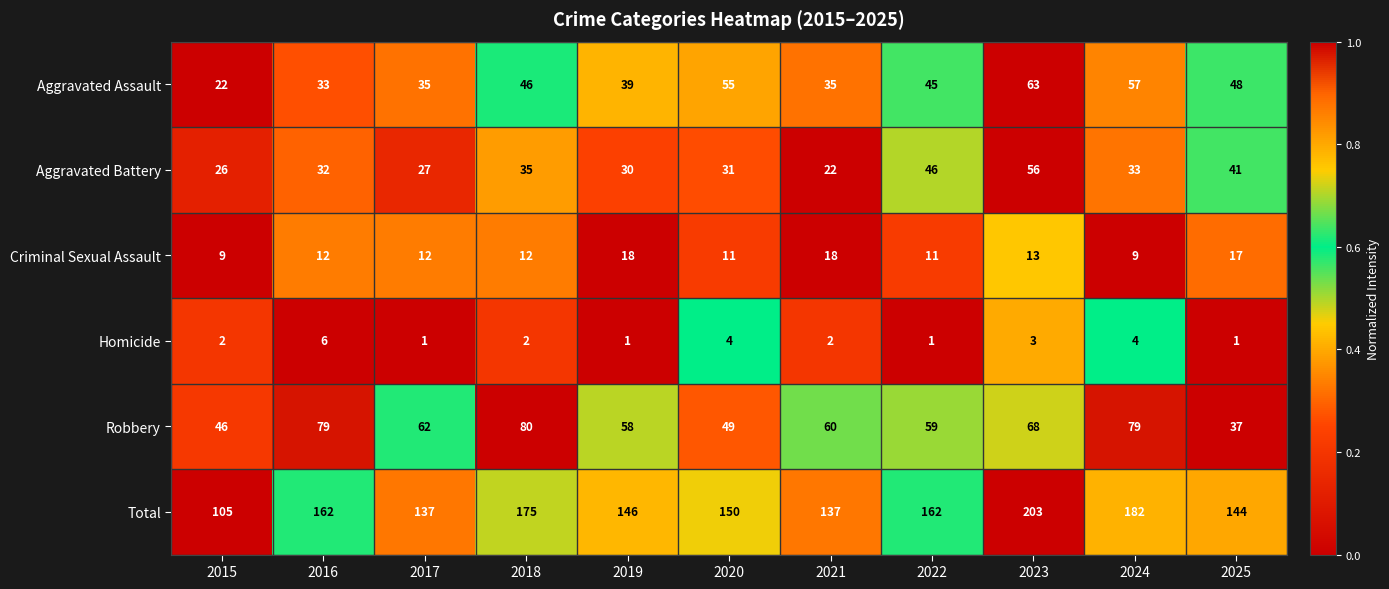

At which label is Aggravated Assault closest to 42?

2019